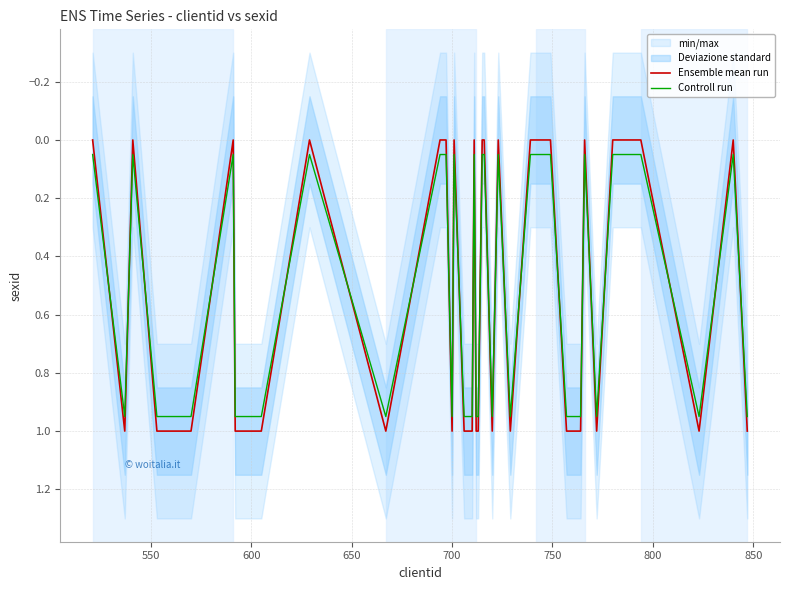

Reading left to right, extract all data points from this chart.

Ensemble mean run: 0.0	1.0	0.0	1.0	1.0	0.0	1.0	1.0	1.0	0.0	1.0	0.0	0.0	1.0	0.0	1.0	1.0	0.0	1.0	1.0	0.0	0.0	1.0	0.0	1.0	0.0	0.0	0.0	0.0	0.0	0.0	1.0	1.0	0.0	1.0	0.0	0.0	1.0	0.0	1.0
Controll run: 0.1	0.9	0.1	0.9	0.9	0.1	0.9	0.9	0.9	0.1	0.9	0.1	0.1	0.9	0.1	0.9	0.9	0.1	0.9	0.9	0.1	0.1	0.9	0.1	0.9	0.1	0.1	0.1	0.1	0.1	0.1	0.9	0.9	0.1	0.9	0.1	0.1	0.9	0.1	0.9